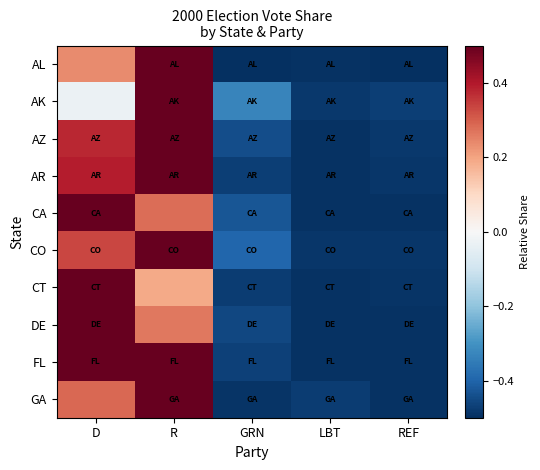

How many distinct data groups are displayed?

10